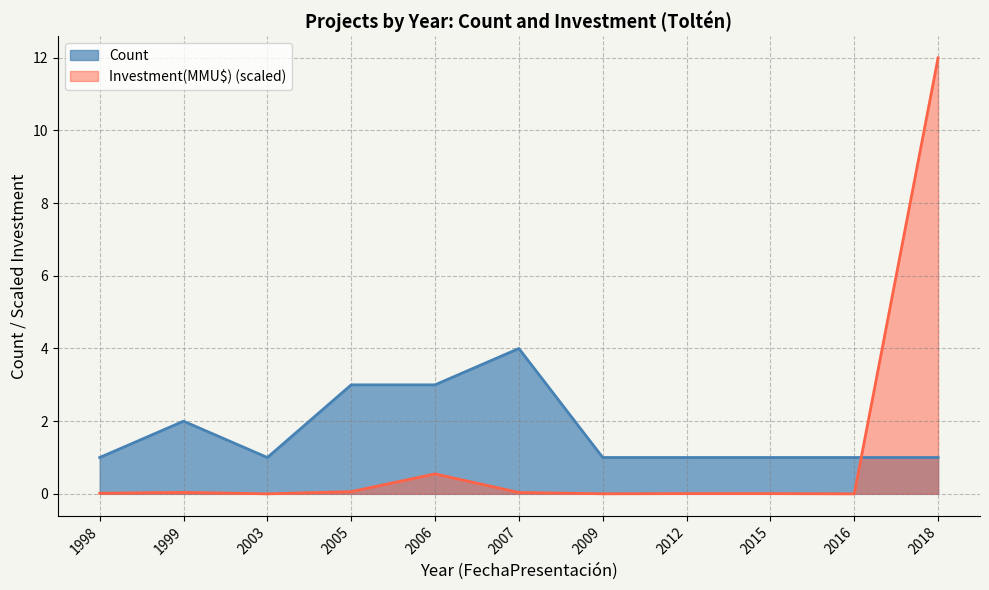

Which category has the highest value across all series?

2018